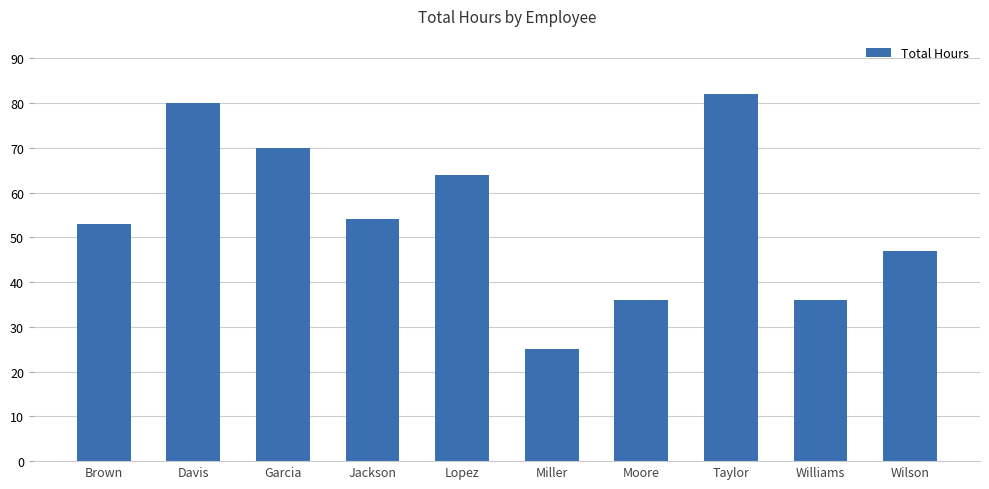

Reading right to left, what are all the values shown in this chart?

Wilson=47	Williams=36	Taylor=82	Moore=36	Miller=25	Lopez=64	Jackson=54	Garcia=70	Davis=80	Brown=53